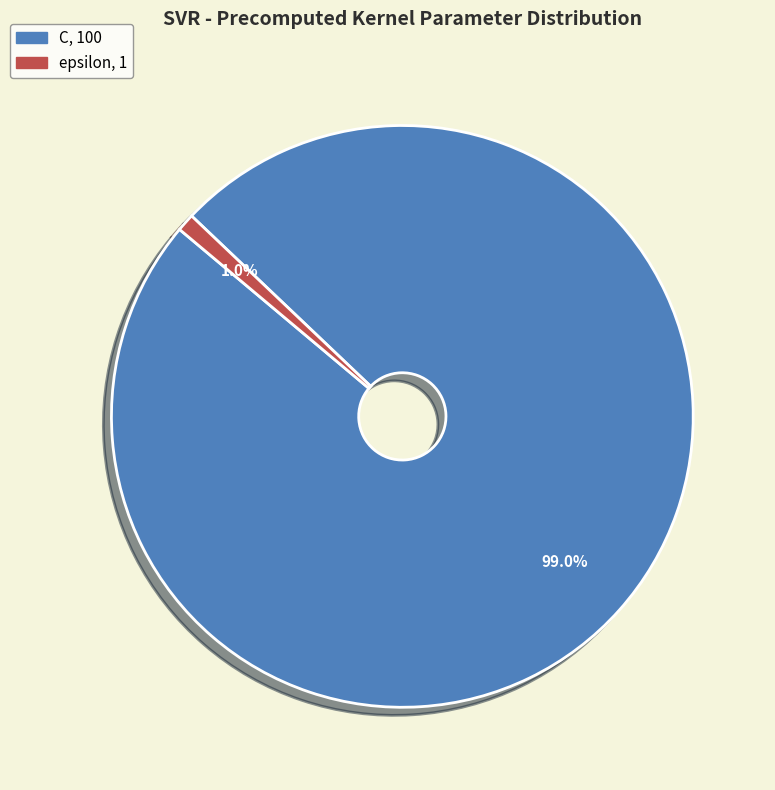

Do C and epsilon together represent more than half of the pie?

Yes